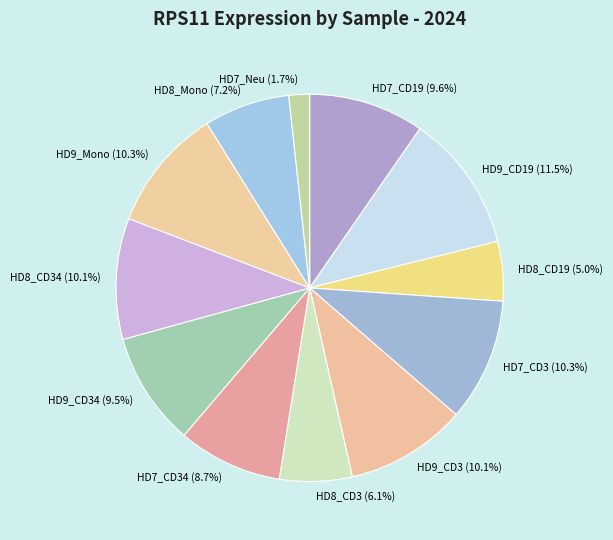

What portion of the pie excludes HD9_CD34 (9.5%)?

90.5%